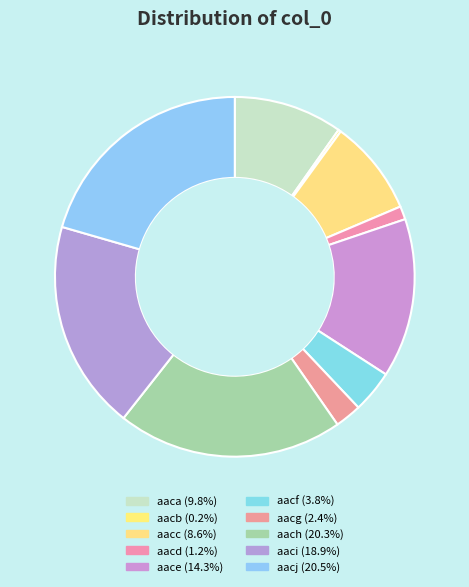

What percentage is NOT represented by aacf?

96.2%